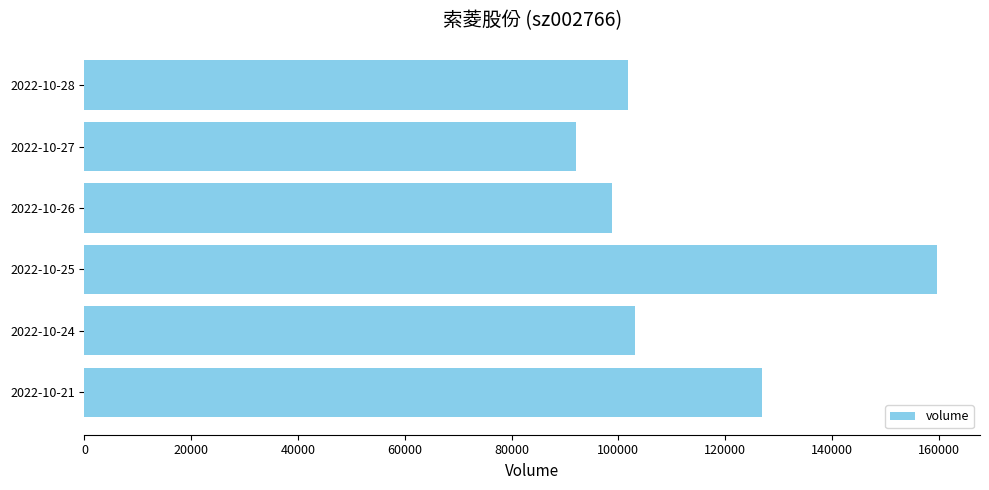

Count the number of data series in this chart.

1